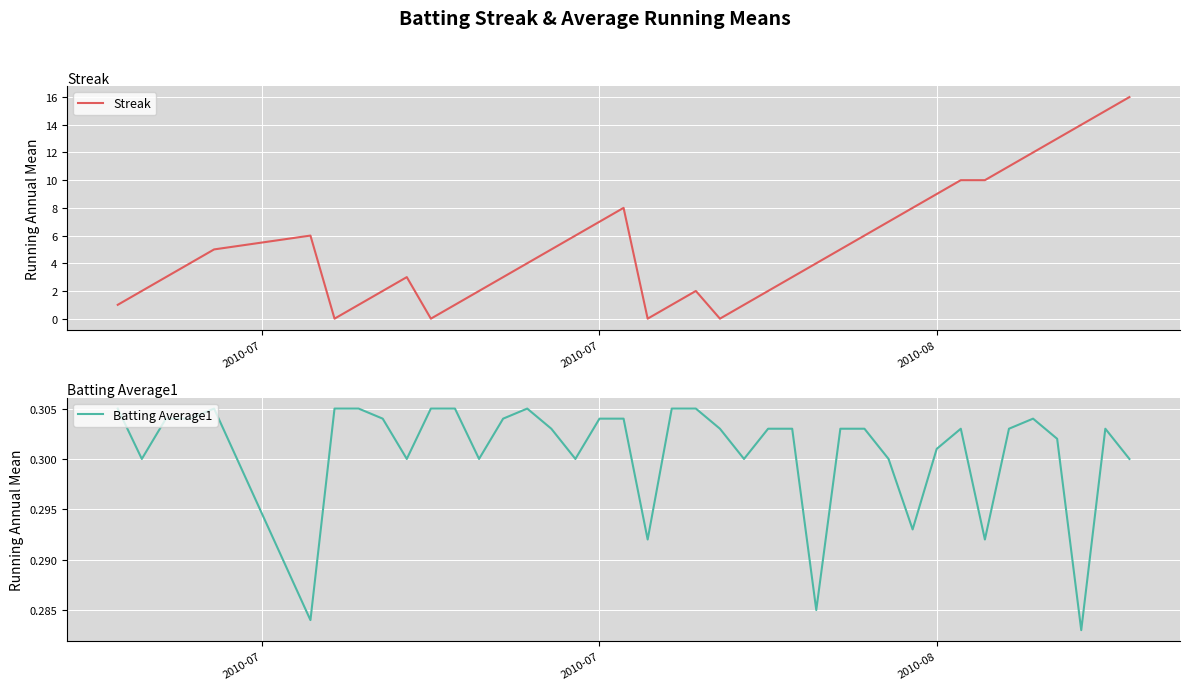

What is the maximum value for Streak?

16